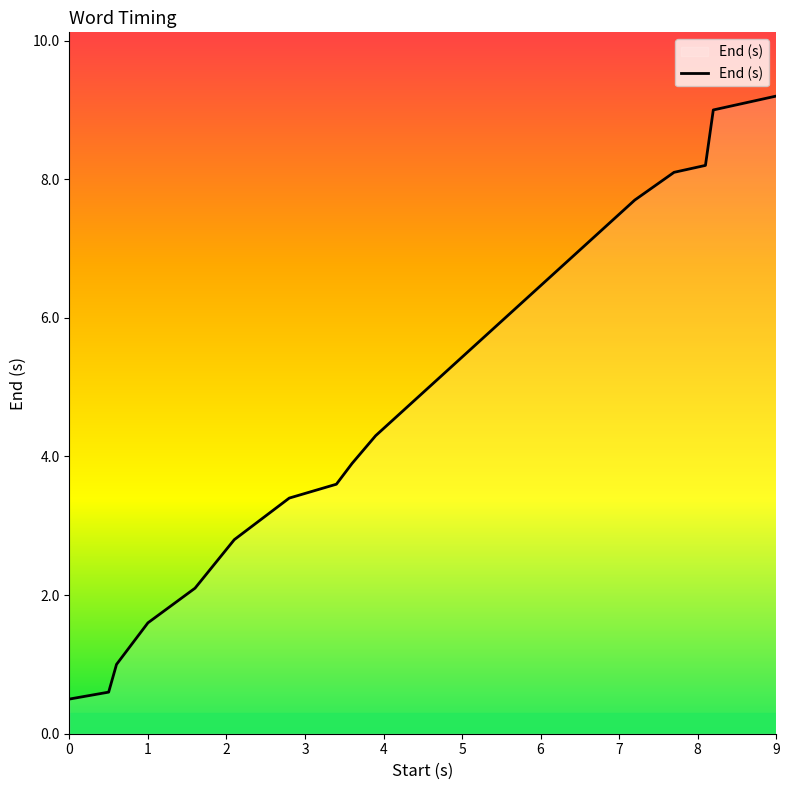

Does the chart display data point markers on the line(s)?

No